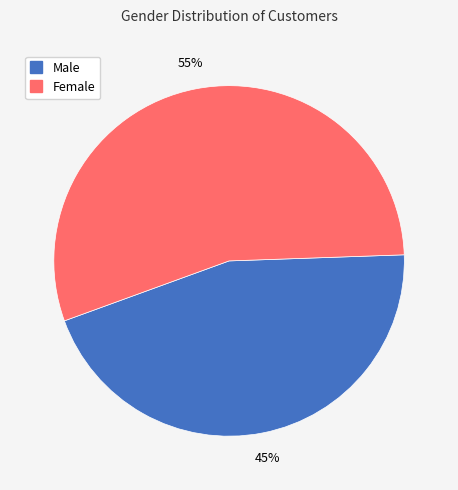

Which has a higher value, Female or Male?

Female